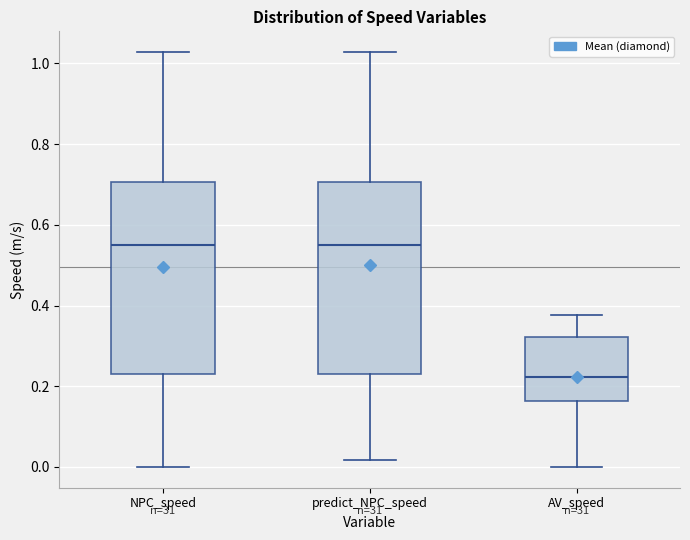

Where is the lower edge of the box for AV_speed on the y-axis? The values are not printed on the chart, so give them approximately, as read against the axis.

0.16